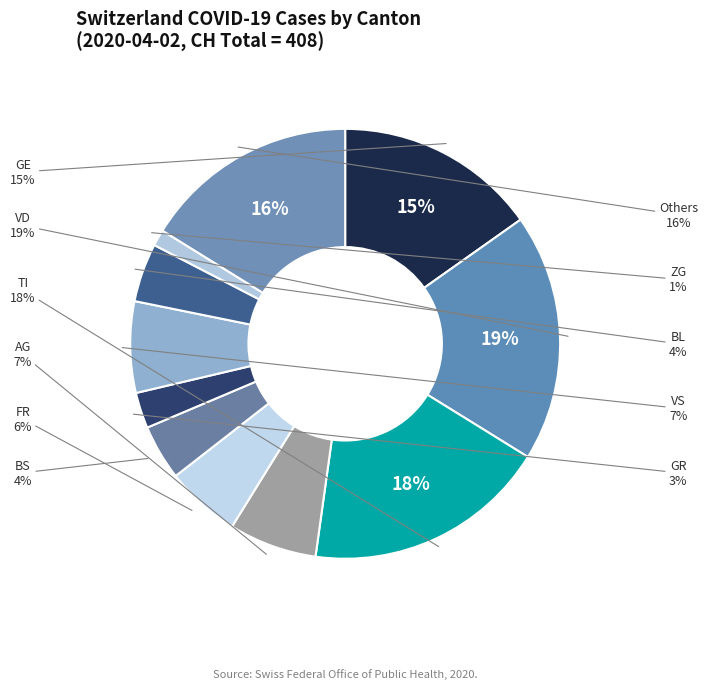

Does 2020-03-23 represent more than half of the total?

No